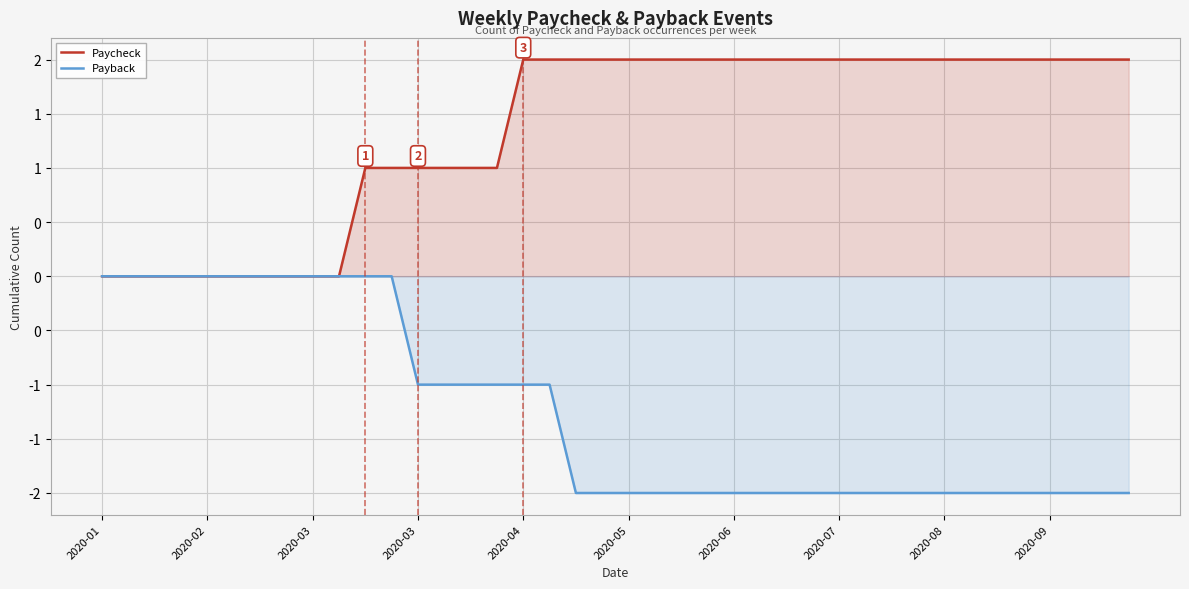

At which label does Paycheck reach its minimum?

2020-01